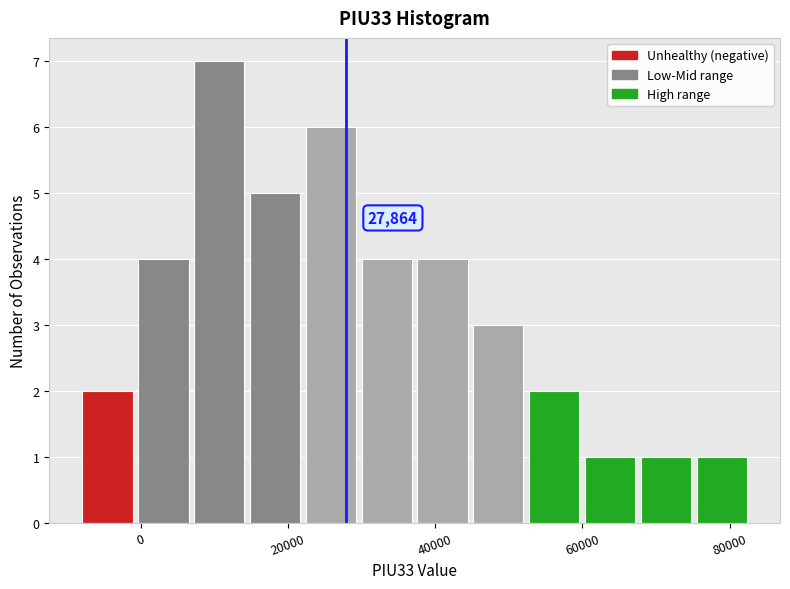

Read against the x-axis, roughly where is the centre of the tallest bar?

10000